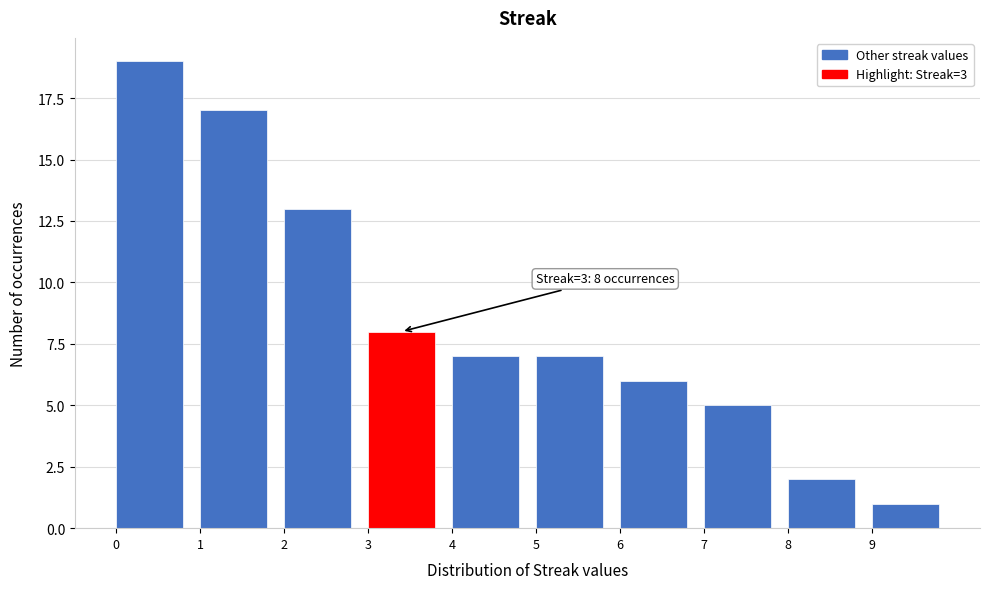

Over which range of the x-axis is the bar tallest?

0 to 1